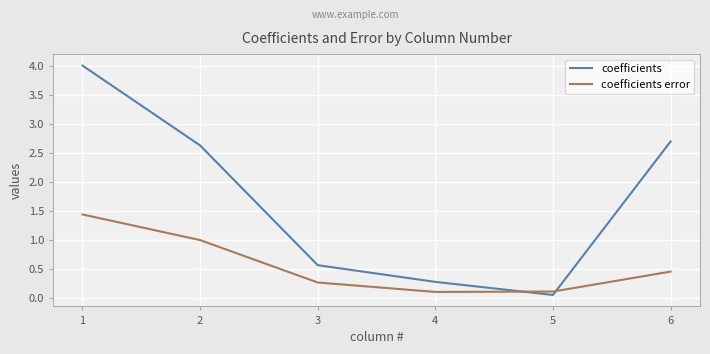

True or false: coefficients error has more than 1 interior local peaks.

False